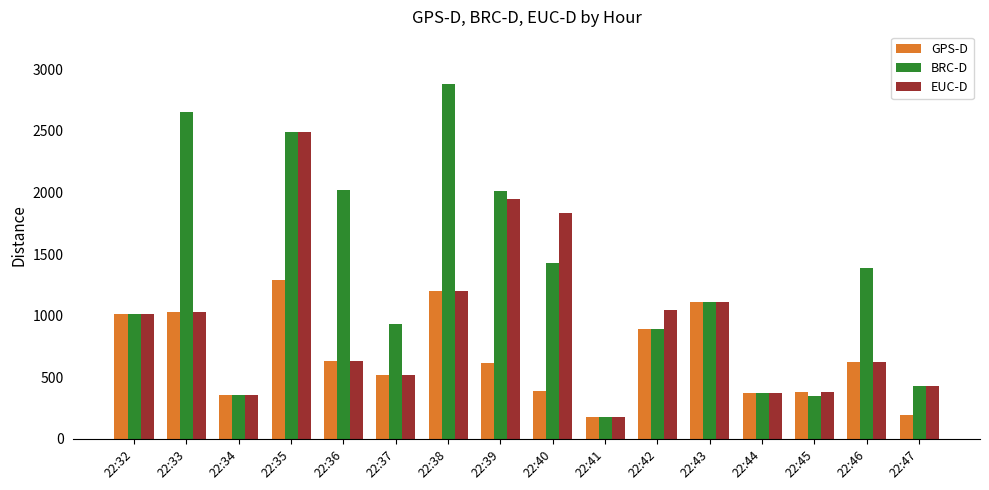

Are the bars horizontal?

No